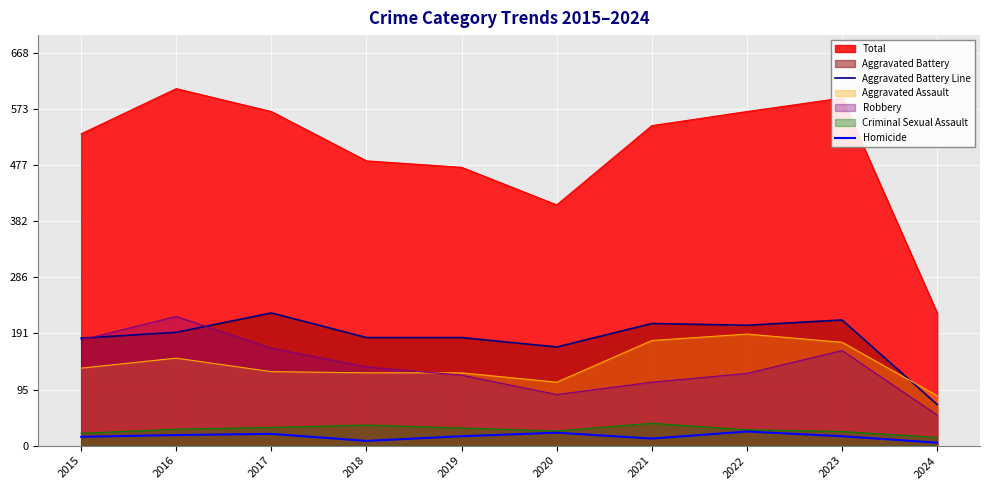

Does the chart display data point markers on the line(s)?

No